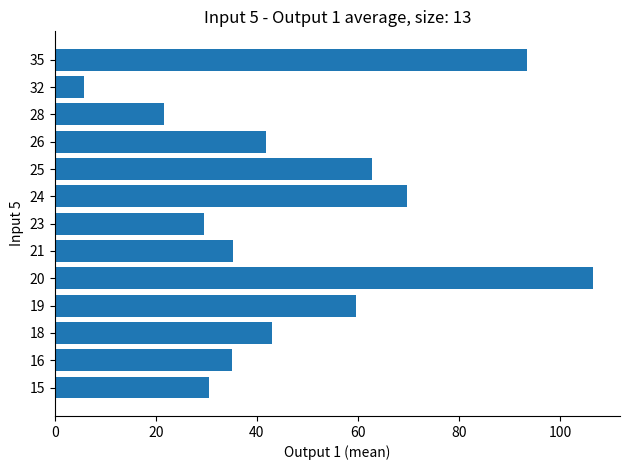

Between 24 and 25, which is larger?

24